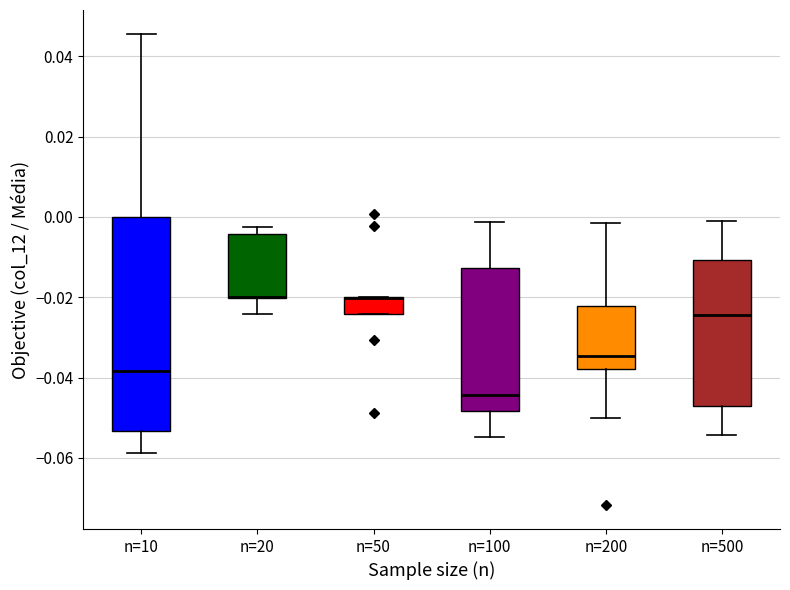

Reading left to right, transcribe this box plot: for each box, give where its median line is, the range the box spans, and where its two whiskers end, as read against the y-axis. The values are not printed on the chart, so give them approximately, as read against the axis.

n=10: median -0.038, box -0.054 to 0.000, whiskers -0.058 to 0.046
n=20: median -0.020 (drawn on the box's lower edge), box -0.020 to -0.004, whiskers -0.024 to -0.002
n=50: median -0.020 (drawn on the box's upper edge), box -0.024 to -0.020, whiskers -0.024 to -0.020
n=100: median -0.044, box -0.048 to -0.012, whiskers -0.054 to -0.002
n=200: median -0.034, box -0.038 to -0.022, whiskers -0.050 to -0.002
n=500: median -0.024, box -0.048 to -0.010, whiskers -0.054 to -0.002